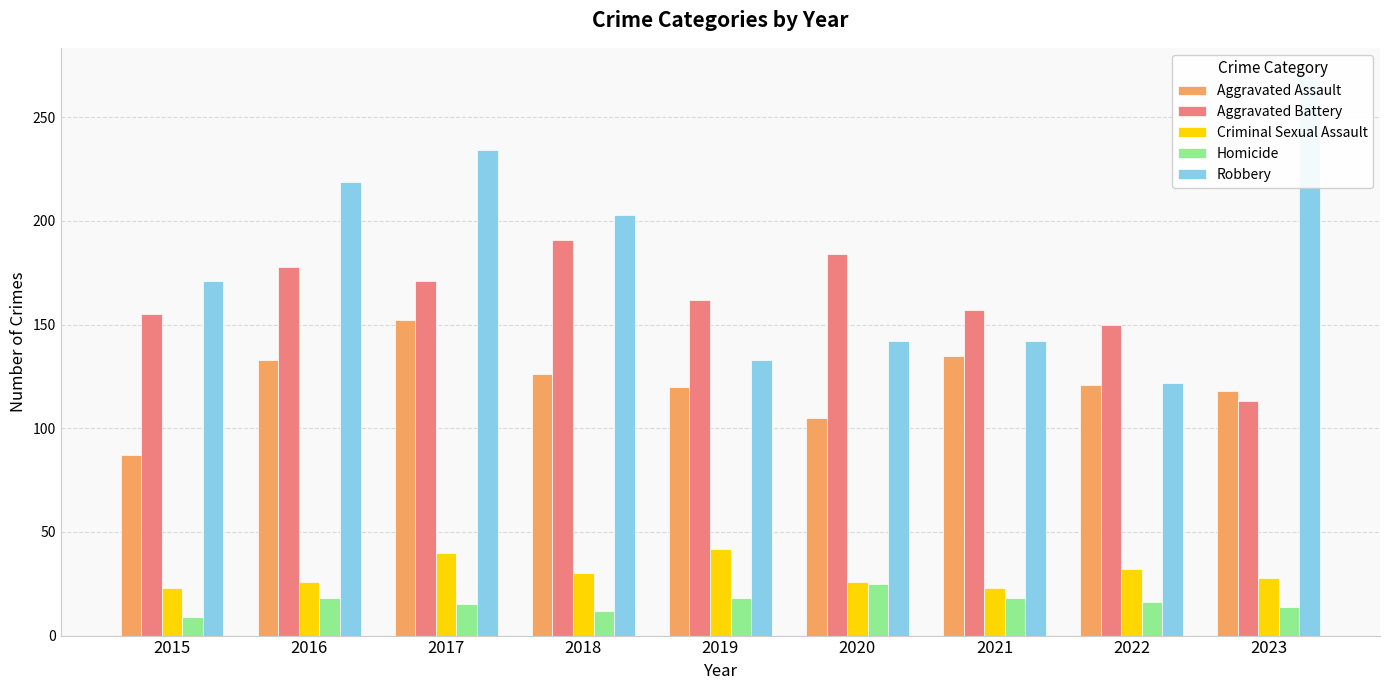

Rank the categories by Aggravated Battery value from lowest to highest.

2023, 2022, 2015, 2021, 2019, 2017, 2016, 2020, 2018